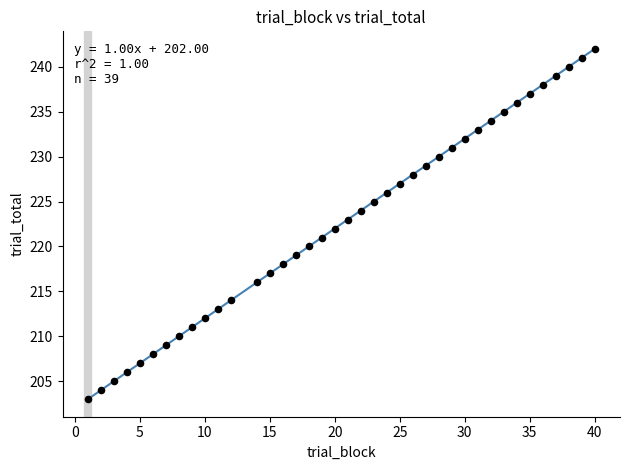

What is the range of Y values (max minus min)?

39